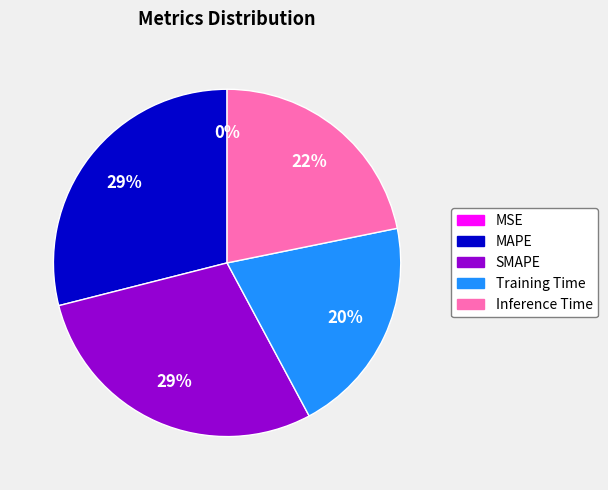

Rank the categories by value from highest to lowest.

MAPE, SMAPE, Inference Time, Training Time, MSE